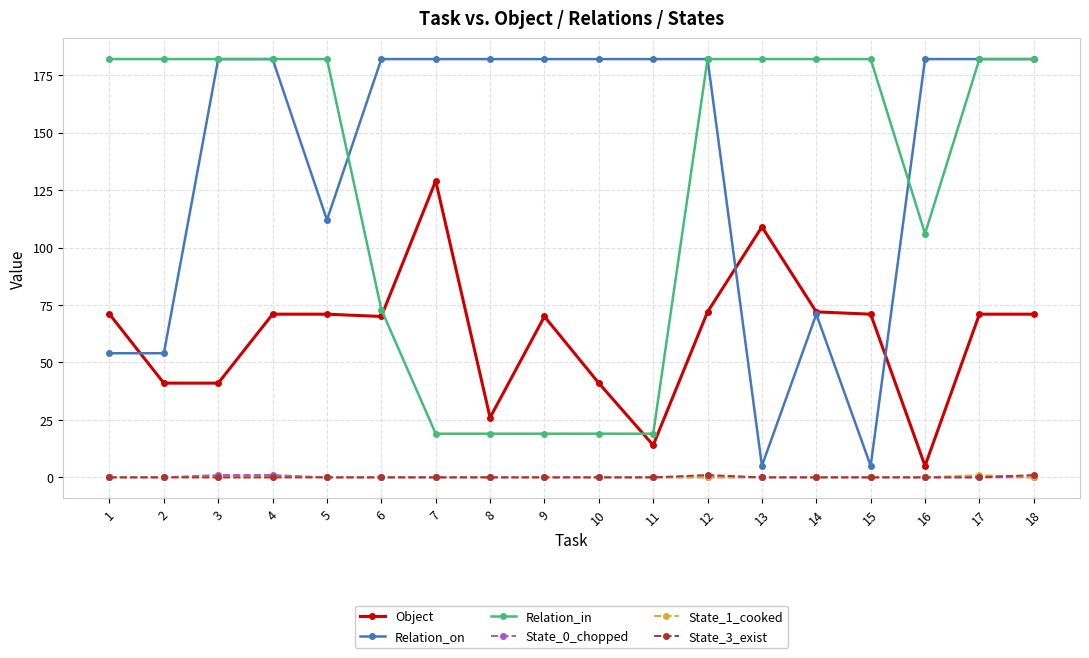

Reading right to left, what are all the values shown in this chart?

Object: 18=71	17=71	16=5	15=71	14=72	13=109	12=72	11=14	10=41	9=70	8=26	7=129	6=70	5=71	4=71	3=41	2=41	1=71
Relation_on: 18=182	17=182	16=182	15=5	14=71	13=5	12=182	11=182	10=182	9=182	8=182	7=182	6=182	5=112	4=182	3=182	2=54	1=54
Relation_in: 18=182	17=182	16=106	15=182	14=182	13=182	12=182	11=19	10=19	9=19	8=19	7=19	6=73	5=182	4=182	3=182	2=182	1=182
State_0_chopped: 18=0	17=0	16=0	15=0	14=0	13=0	12=0	11=0	10=0	9=0	8=0	7=0	6=0	5=0	4=1	3=1	2=0	1=0
State_1_cooked: 18=0	17=1	16=0	15=0	14=0	13=0	12=0	11=0	10=0	9=0	8=0	7=0	6=0	5=0	4=0	3=0	2=0	1=0
State_3_exist: 18=1	17=0	16=0	15=0	14=0	13=0	12=1	11=0	10=0	9=0	8=0	7=0	6=0	5=0	4=0	3=0	2=0	1=0